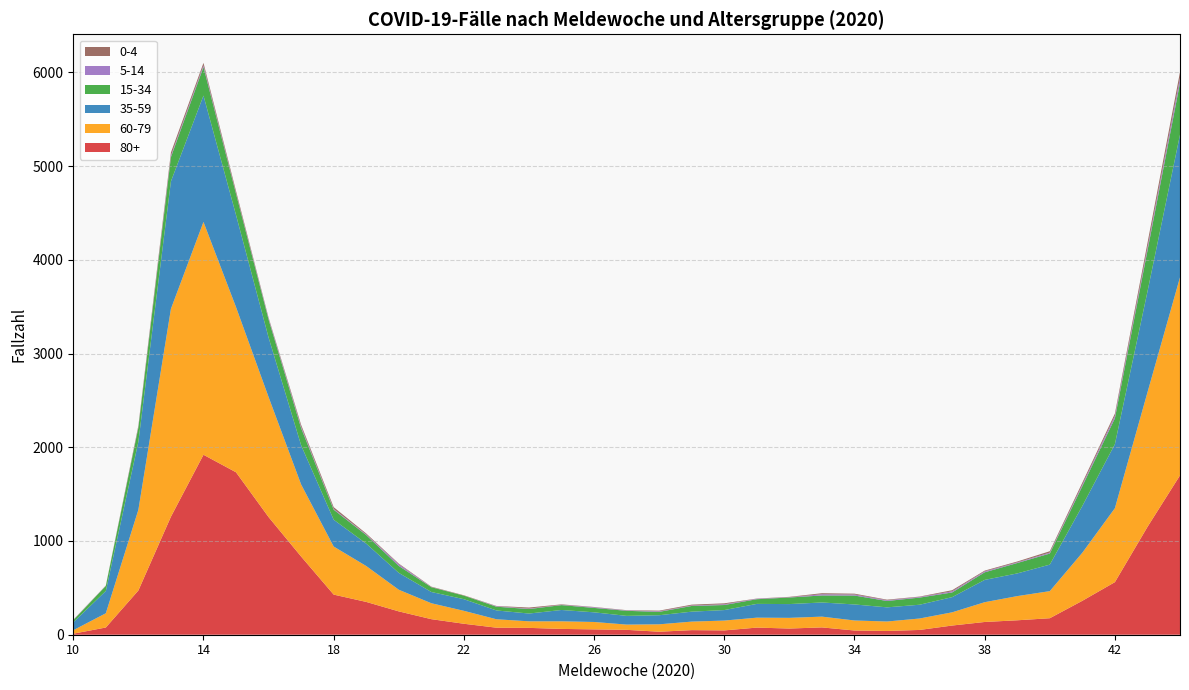

Reading left to right, transcribe all the data shown in this chart.

60-79: 37	152	861	2218	2484	1762	1281	769	513	383	231	170	138	90	70	81	79	56	79	91	105	106	114	115	107	101	122	141	211	258	289	513	789	1435	2113
80+: 11	77	472	1259	1920	1733	1255	834	428	350	249	166	117	75	73	62	57	52	32	49	46	76	66	78	45	40	51	98	136	154	176	362	561	1150	1700
35-59: 84	238	726	1360	1348	983	635	418	286	239	180	120	124	94	83	121	103	93	97	106	112	147	147	151	171	151	147	162	238	242	283	499	683	1075	1522
15-34: 23	54	152	259	305	226	192	183	107	91	74	51	38	40	48	52	47	54	36	61	54	50	70	75	95	68	76	50	81	111	118	211	276	437	553
0-4: 2	2	14	33	27	22	9	20	19	10	7	4	4	3	11	5	3	3	7	9	10	2	4	11	9	6	4	12	8	9	15	21	24	50	63
5-14: 3	2	6	16	17	8	12	15	8	7	18	2	0	5	5	3	7	4	6	5	8	5	3	13	11	8	7	12	10	7	10	17	26	31	52